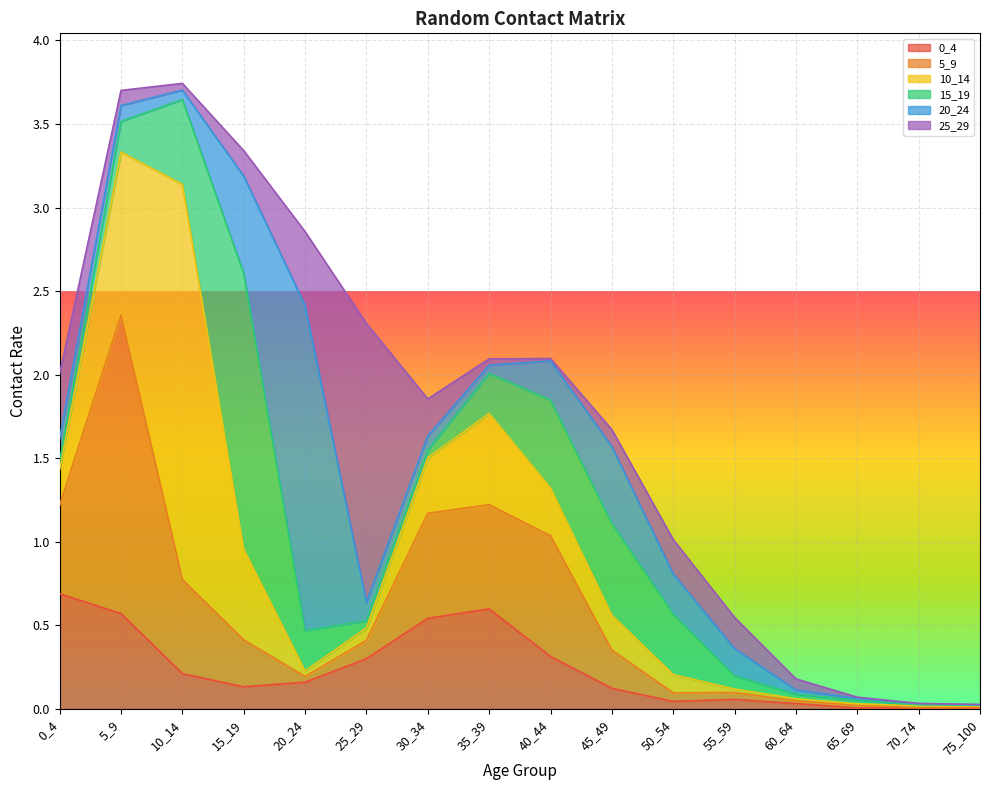

Rank the categories by 0_4 value from lowest to highest.

70_74, 65_69, 75_100, 60_64, 50_54, 55_59, 45_49, 15_19, 20_24, 10_14, 25_29, 40_44, 30_34, 5_9, 35_39, 0_4